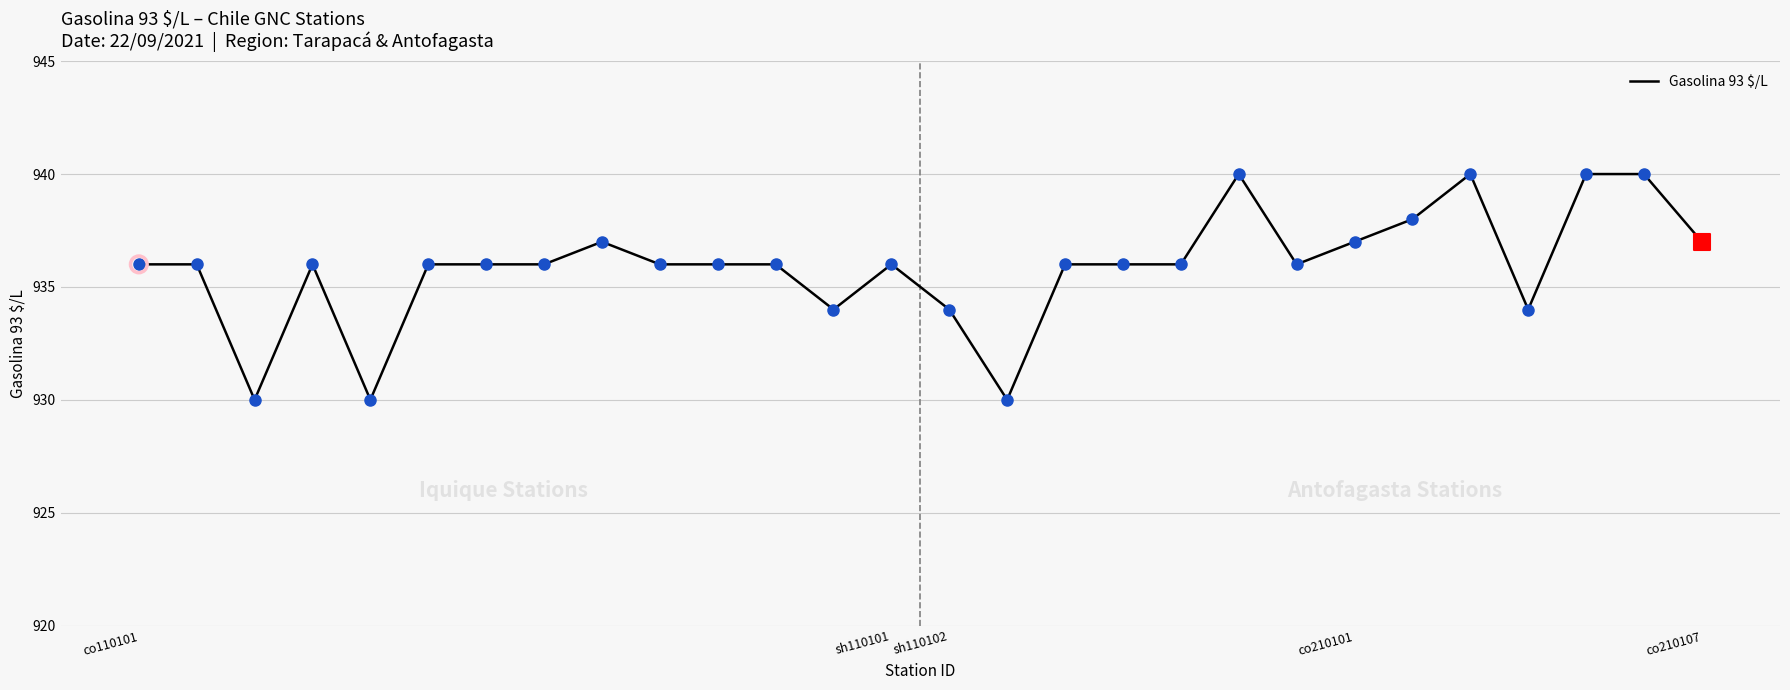

What is the smallest value displayed?

930